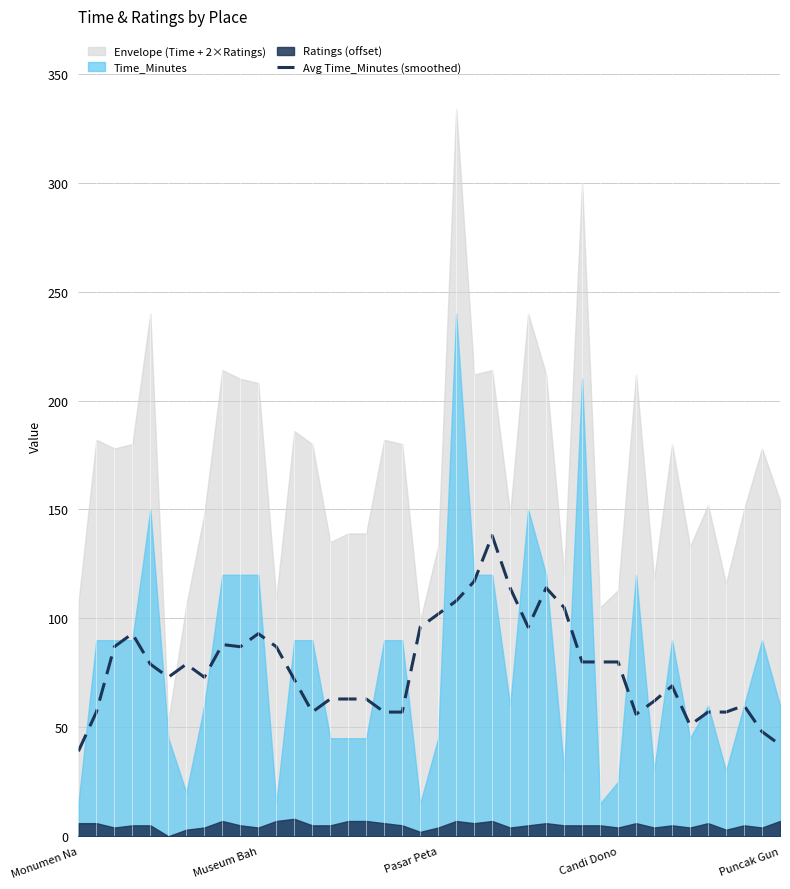

The value of Avg Time_Minutes (smoothed) at Puncak Gun is 62. True or false?

False